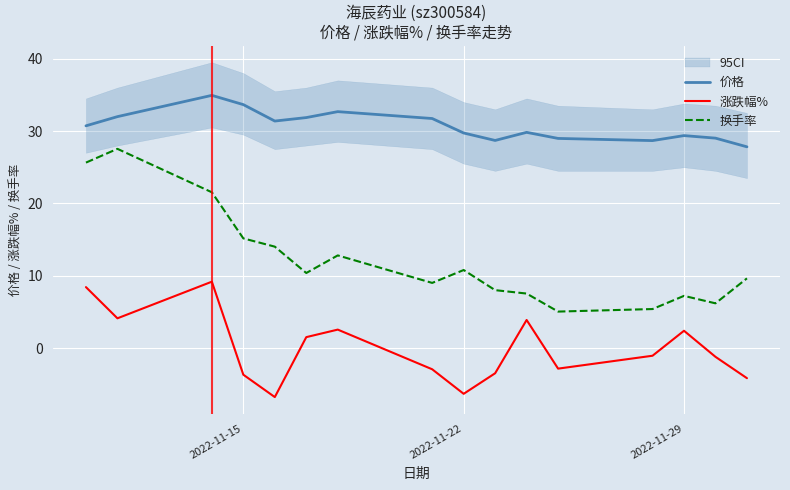

Which series has the largest total across all categories?

价格